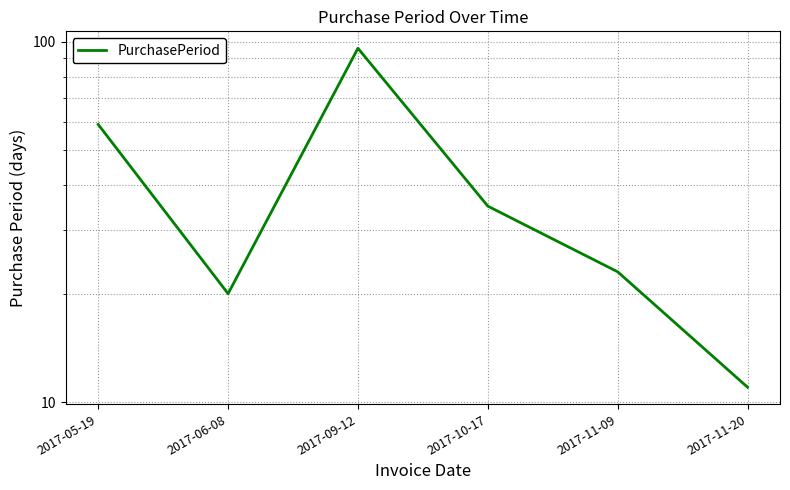

The value at 2017-11-20 is 11. True or false?

True